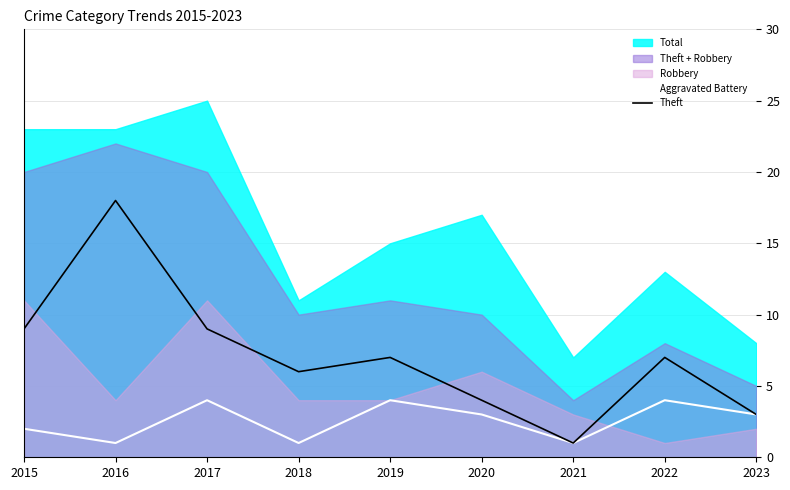

What is the value of the Aggravated Battery point at the 7th from the left?

1